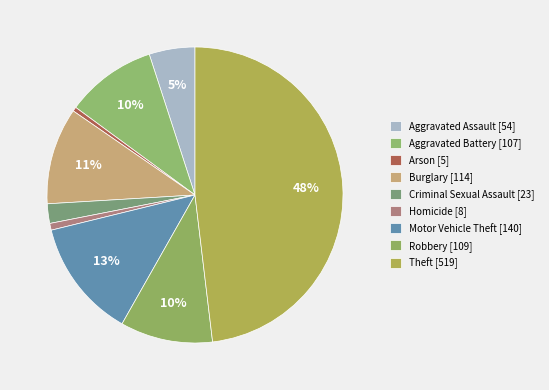

How many slices are in this pie chart?

9